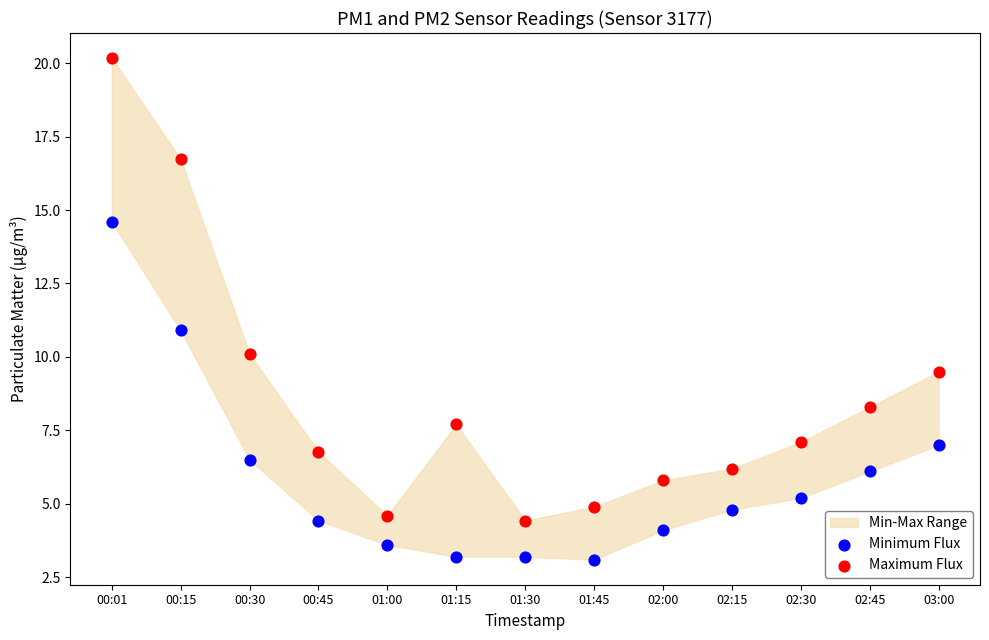

Which series reaches the minimum Y coordinate?

Minimum Flux